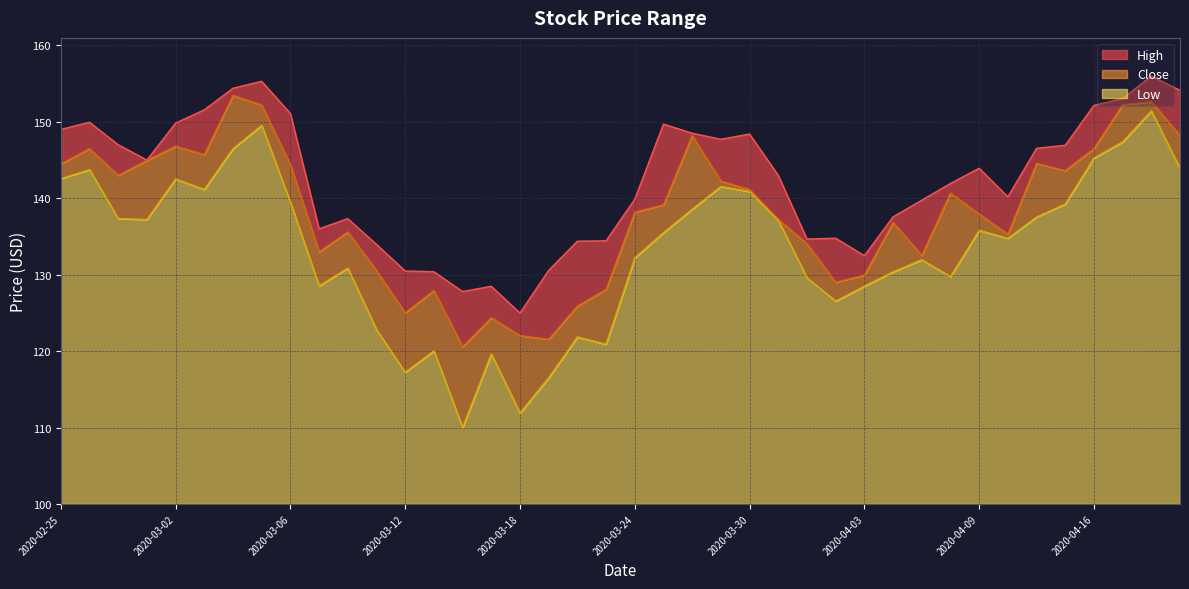

How many data points does each series have?

40